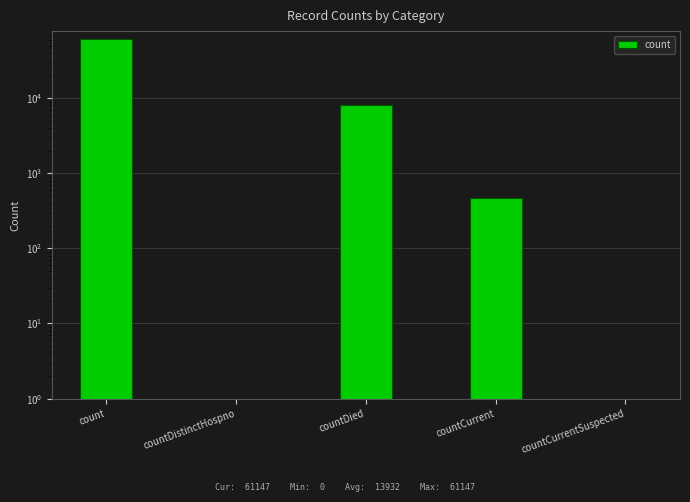

How many values exceed 470?

2